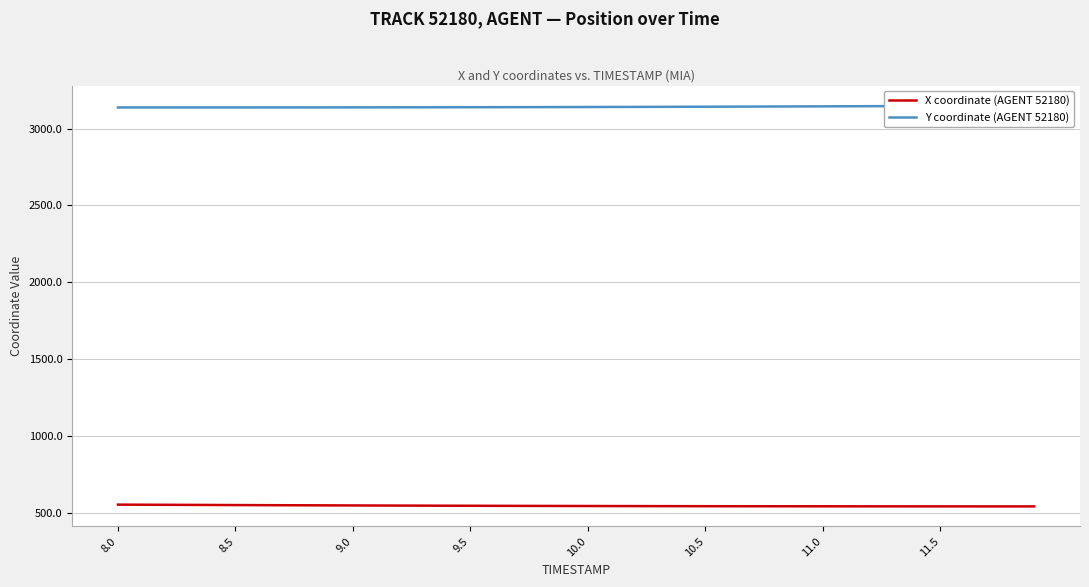

True or false: X coordinate (AGENT 52180) and Y coordinate (AGENT 52180) intersect in this chart.

False